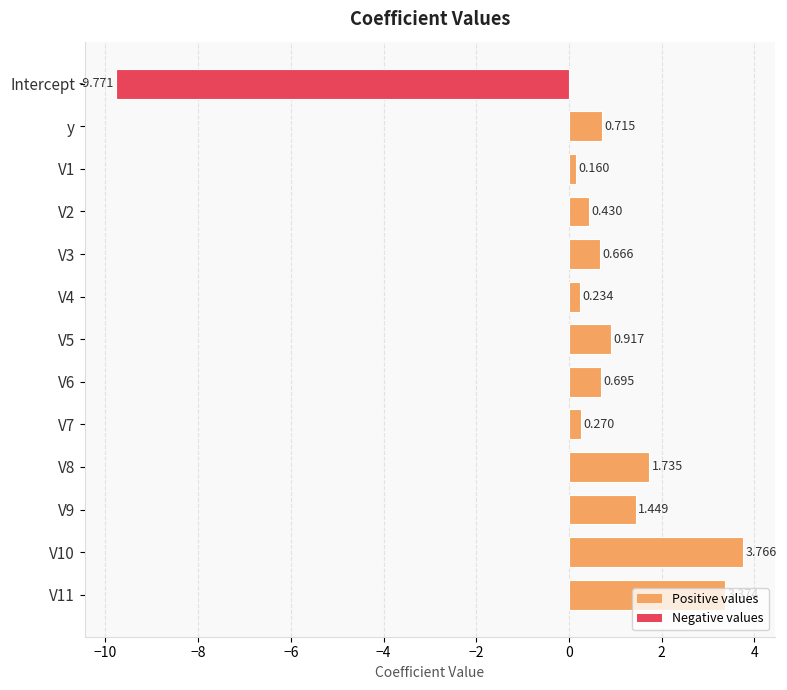

Which category has the lowest value across all series?

Intercept